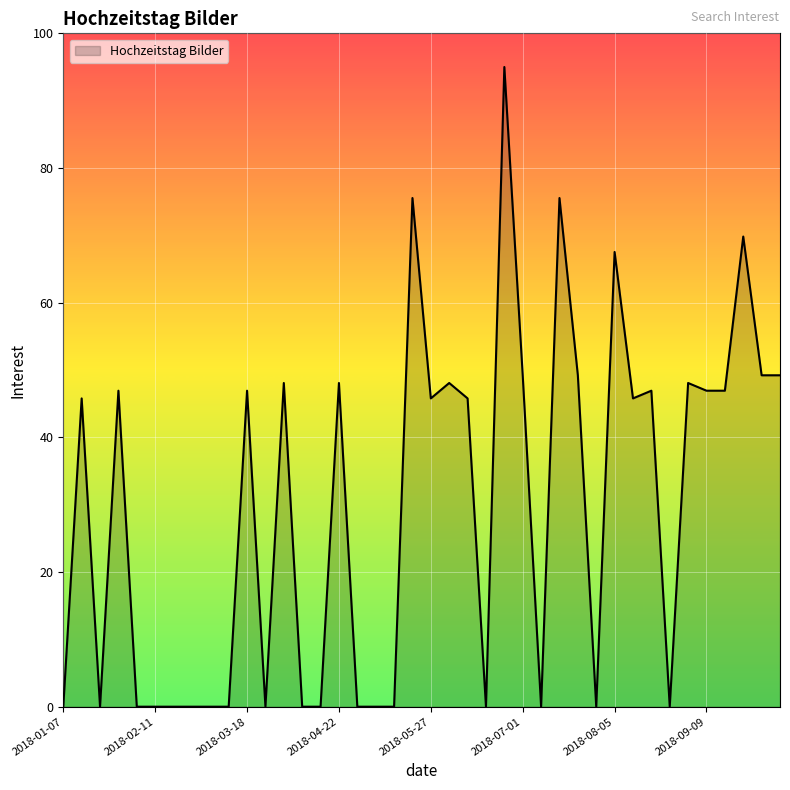

What is the greatest value displayed?

95.0